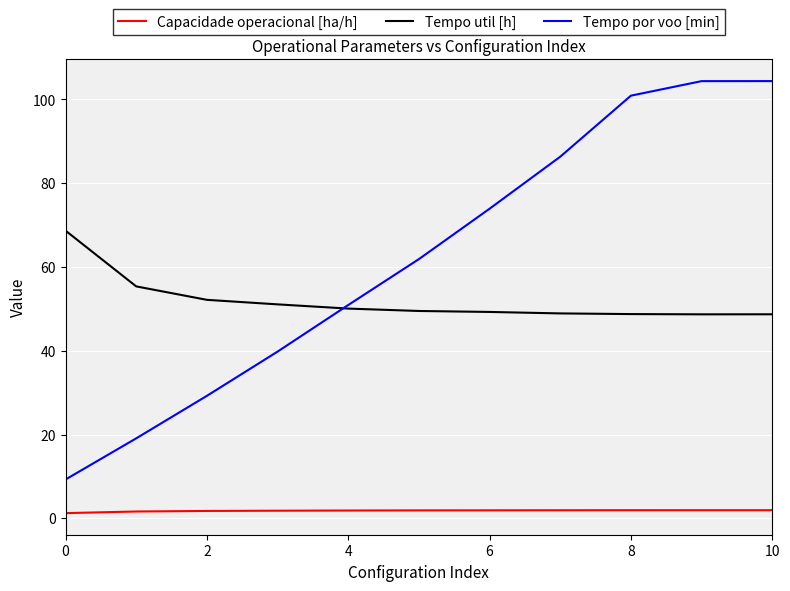

What is the lowest value of the Tempo util [h] series?

48.7